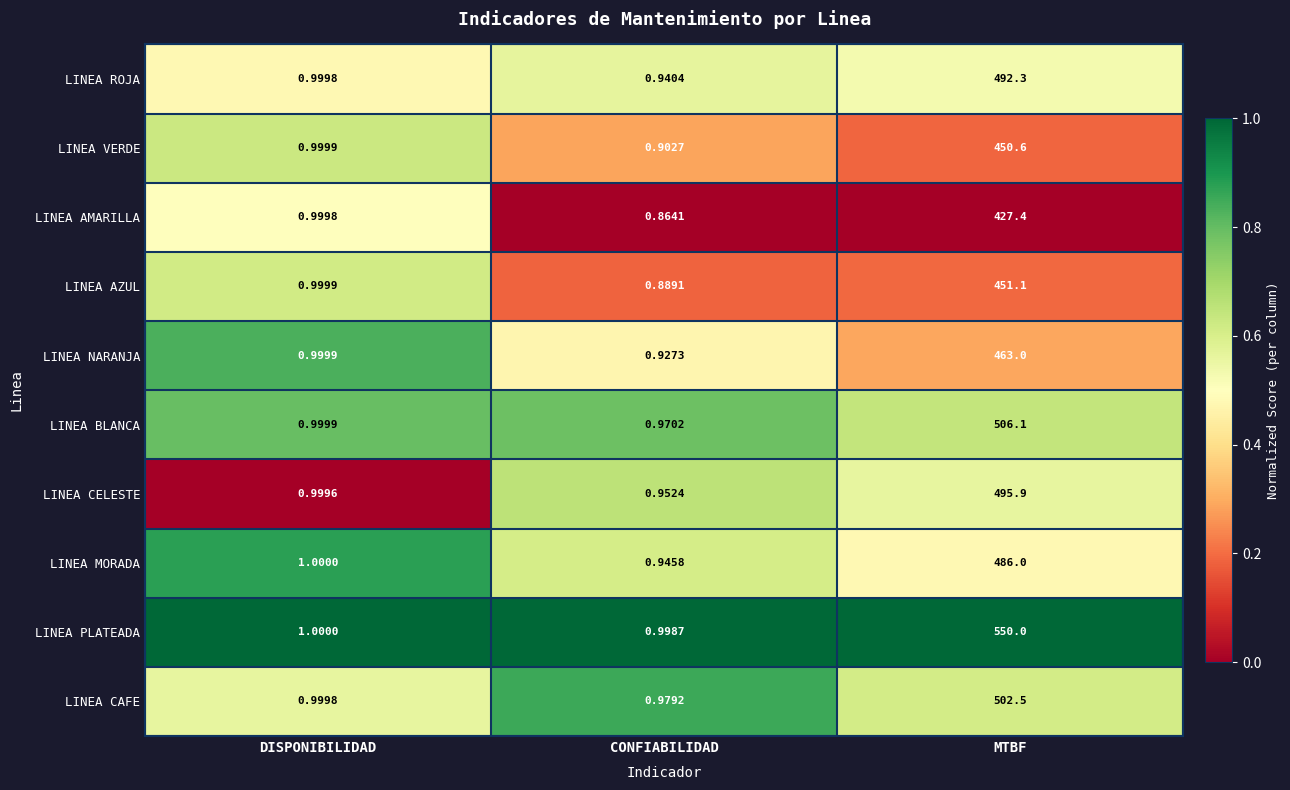

How many distinct data groups are displayed?

10